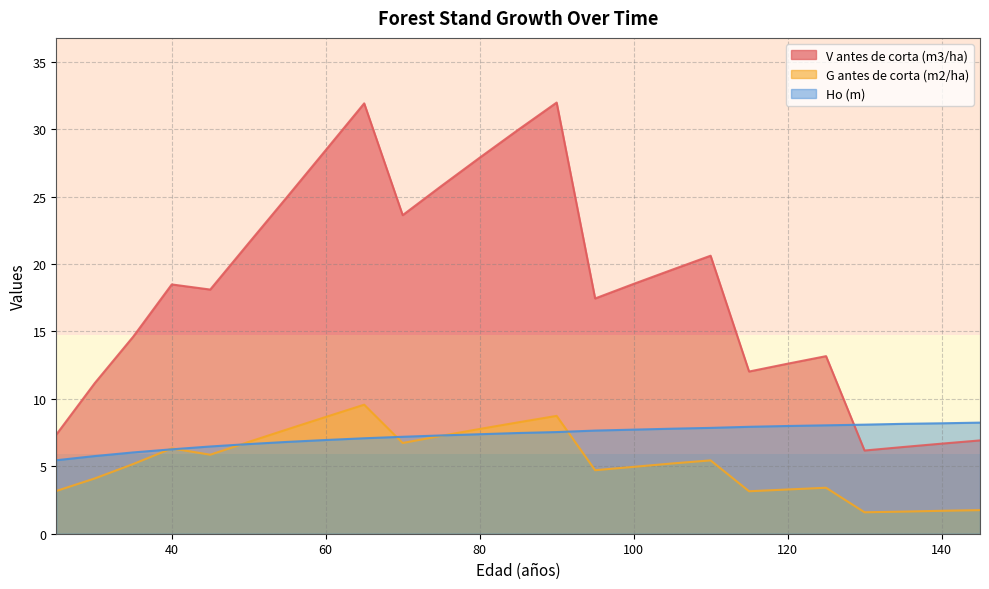

Does the chart have visible grid lines?

Yes